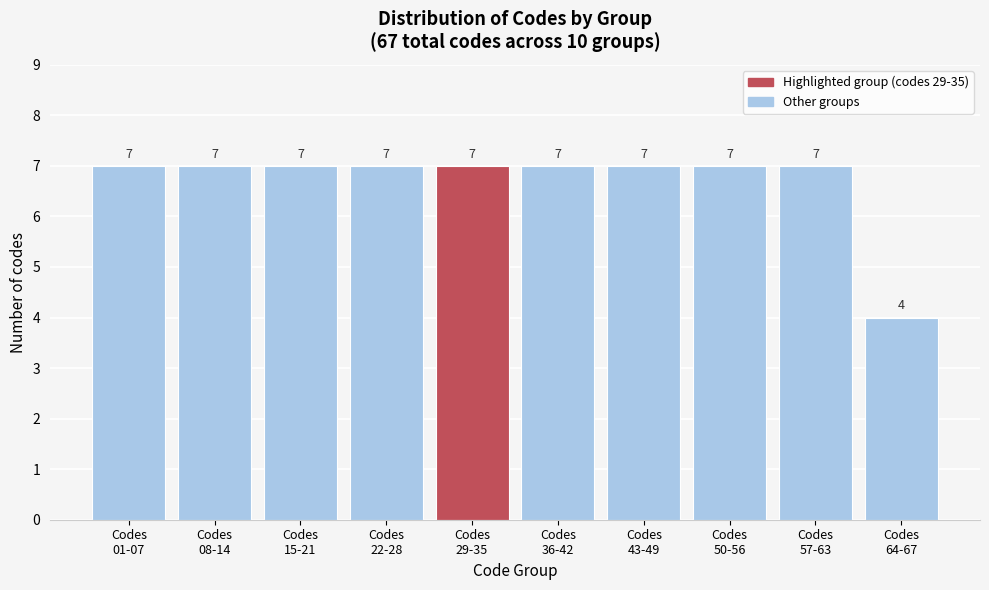

Reading right to left, what are all the values shown in this chart?

4	7	7	7	7	7	7	7	7	7